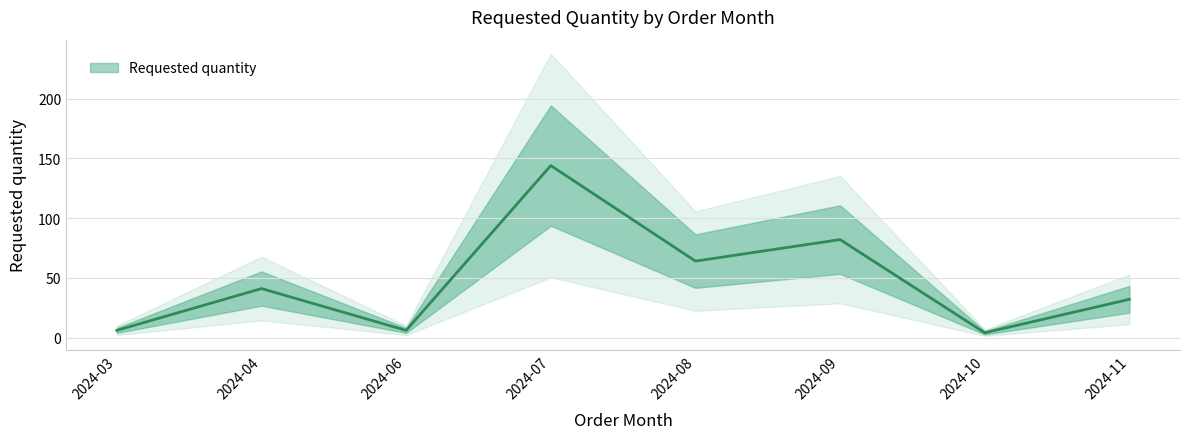

Does the chart display data point markers on the line(s)?

No